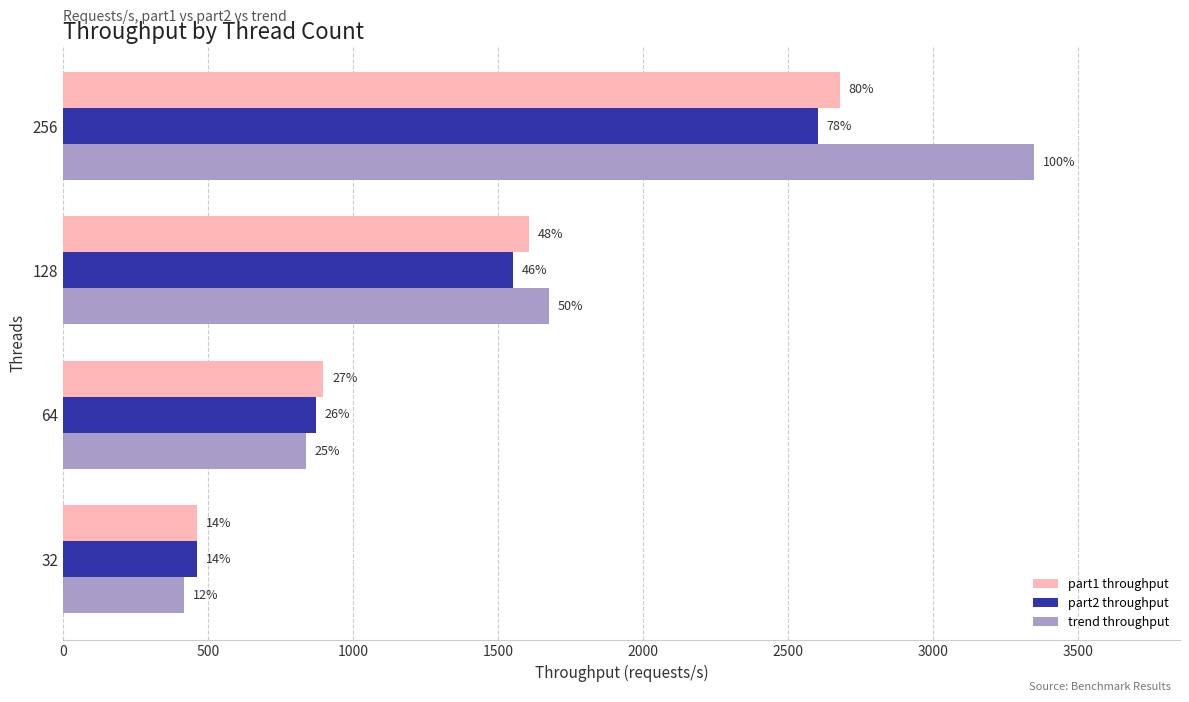

What are all the series names shown in the legend?

part1 throughput, part2 throughput, trend throughput